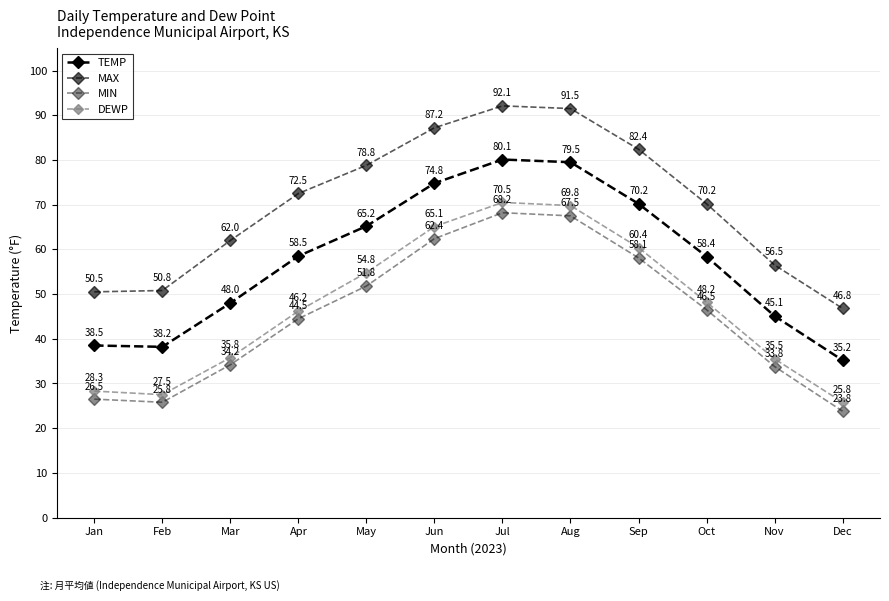

Reading right to left, list all the values displayed in this chart.

TEMP: Dec=35.2	Nov=45.1	Oct=58.4	Sep=70.2	Aug=79.5	Jul=80.1	Jun=74.8	May=65.2	Apr=58.5	Mar=48.0	Feb=38.2	Jan=38.5
MAX: Dec=46.8	Nov=56.5	Oct=70.2	Sep=82.4	Aug=91.5	Jul=92.1	Jun=87.2	May=78.8	Apr=72.5	Mar=62.0	Feb=50.8	Jan=50.5
MIN: Dec=23.8	Nov=33.8	Oct=46.5	Sep=58.1	Aug=67.5	Jul=68.2	Jun=62.4	May=51.8	Apr=44.5	Mar=34.2	Feb=25.8	Jan=26.5
DEWP: Dec=25.8	Nov=35.5	Oct=48.2	Sep=60.4	Aug=69.8	Jul=70.5	Jun=65.1	May=54.8	Apr=46.2	Mar=35.8	Feb=27.5	Jan=28.3